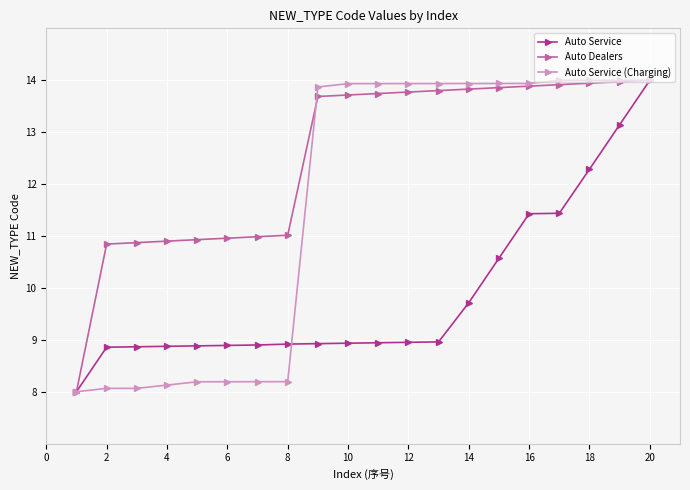

What is the difference between the maximum and minimum values in the Auto Service series?

6.0